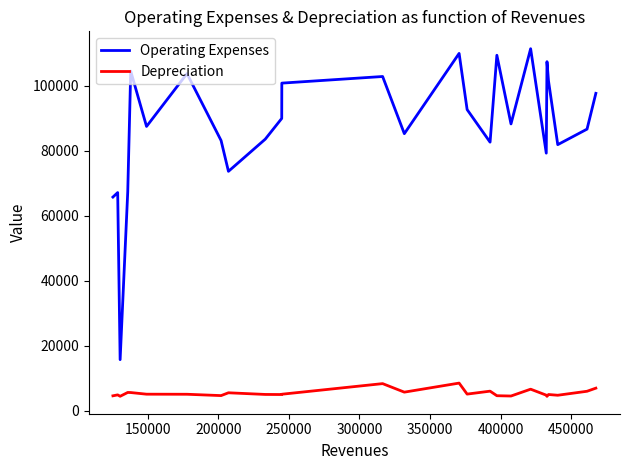

What is the minimum value for Depreciation?

4505